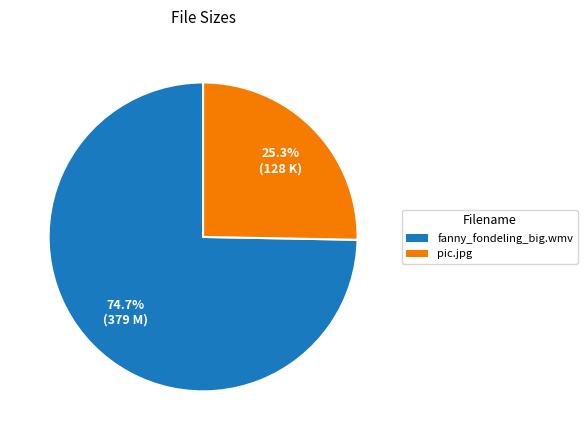

How many segments does this pie chart have?

2